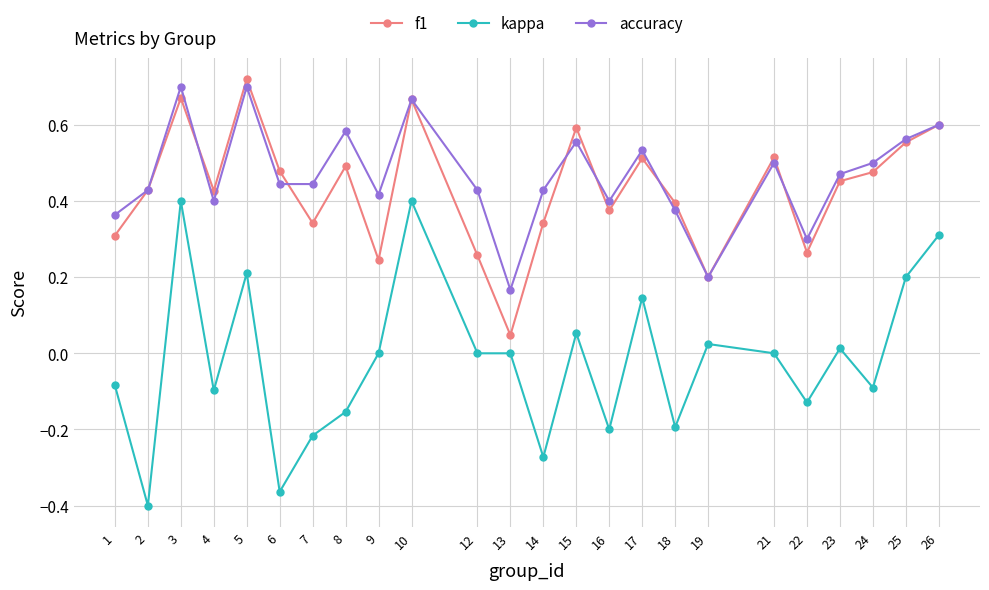

Is it true that accuracy equals 0.7 at 9?

False